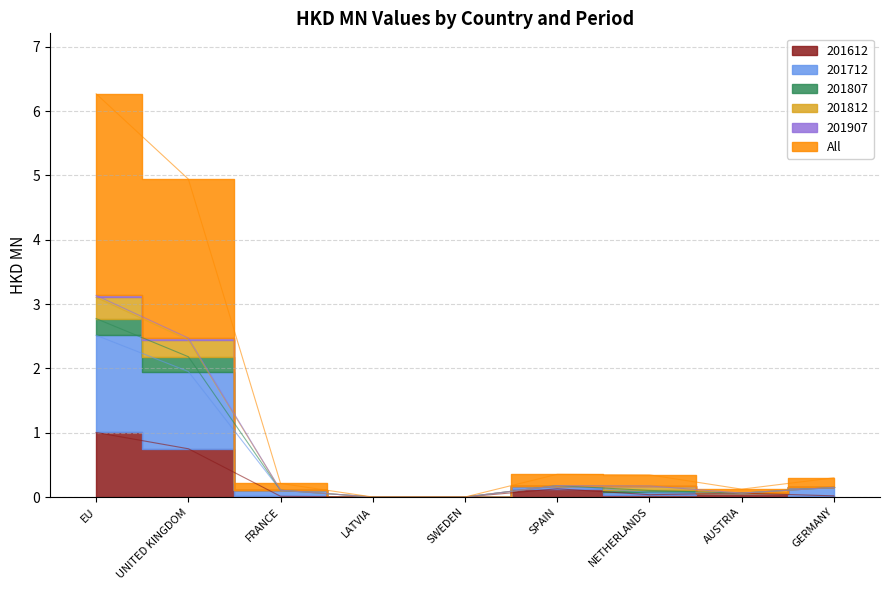

How many lines are shown in the chart?

6